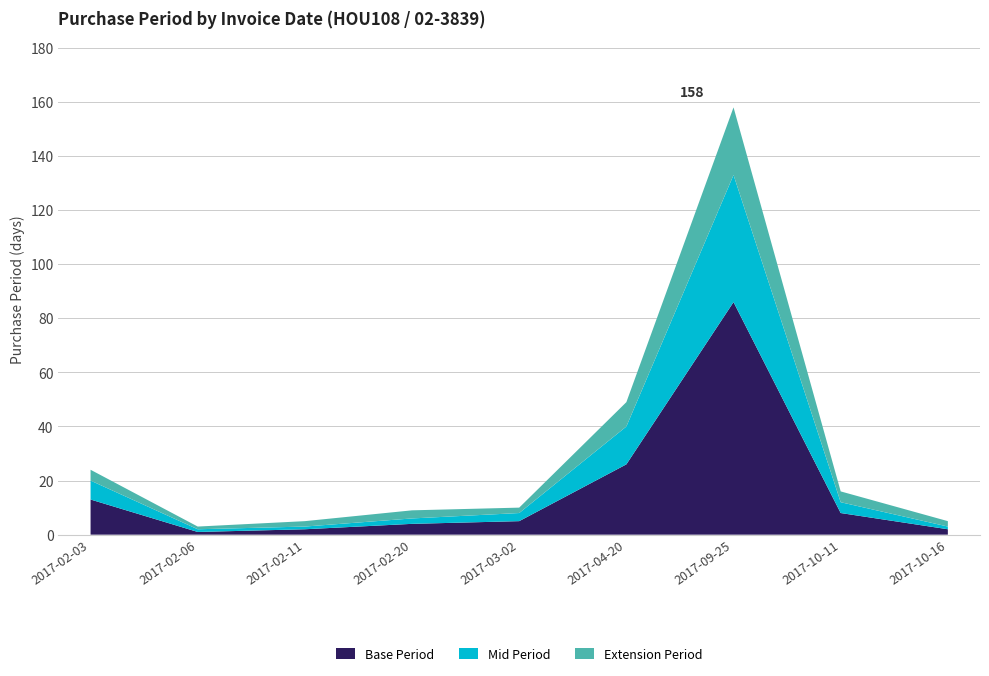

Reading left to right, transcribe all the data shown in this chart.

2017-02-03=24	2017-02-06=3	2017-02-11=5	2017-02-20=9	2017-03-02=10	2017-04-20=49	2017-09-25=158	2017-10-11=16	2017-10-16=5